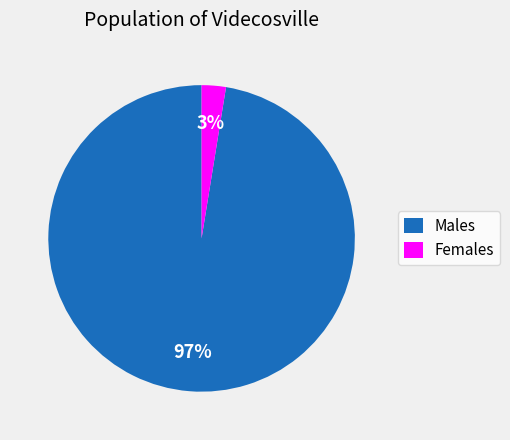

Which slice represents more than half of the pie?

Males